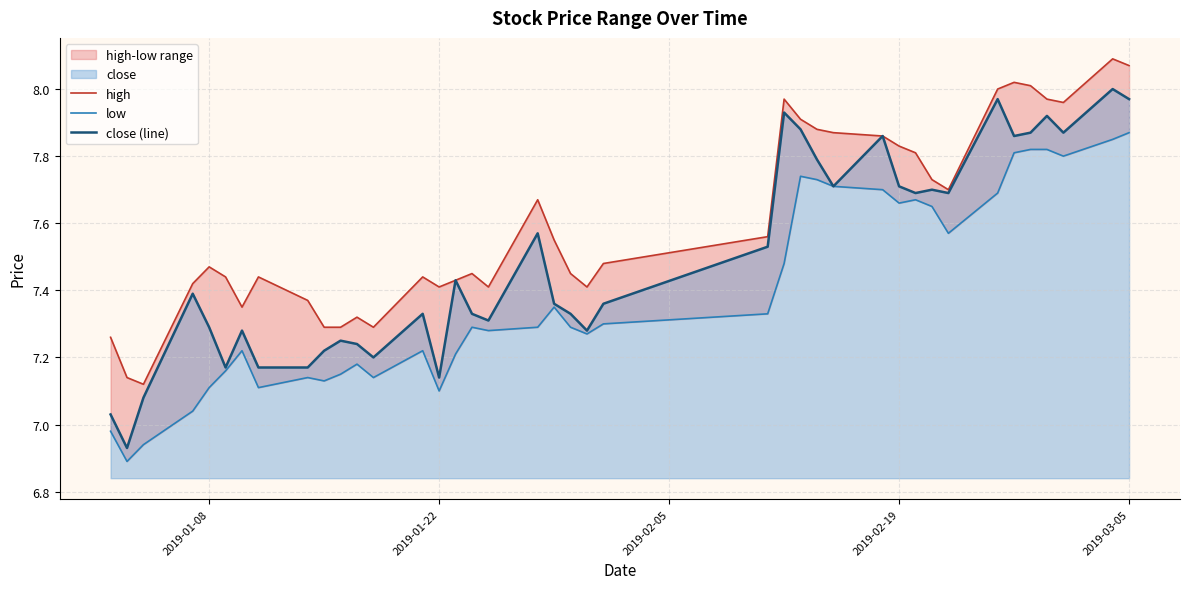

How many lines are shown in the chart?

3